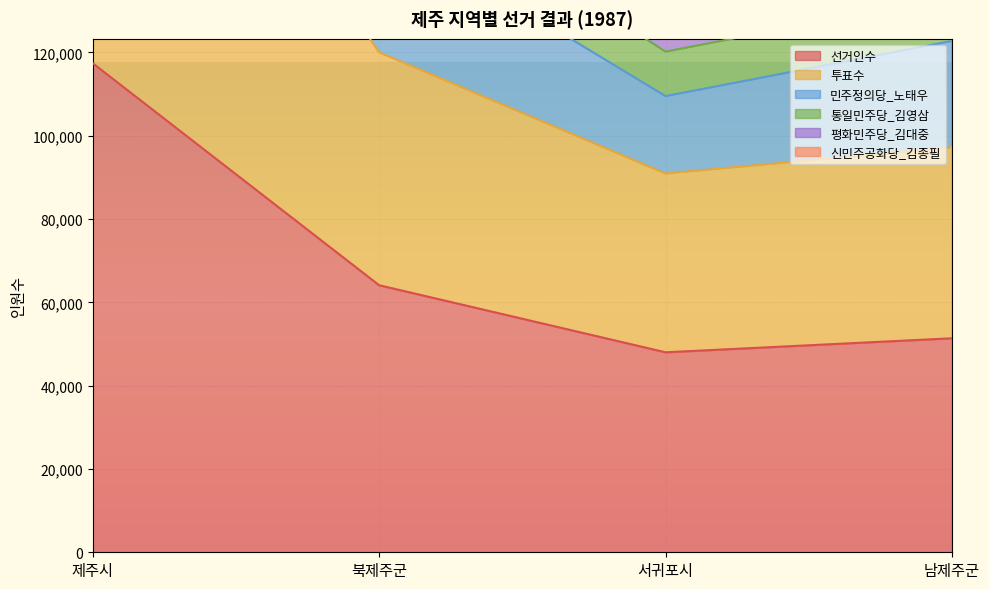

Is the value of 투표수 at 북제주군 greater than the value of 선거인수 at 북제주군?

Yes